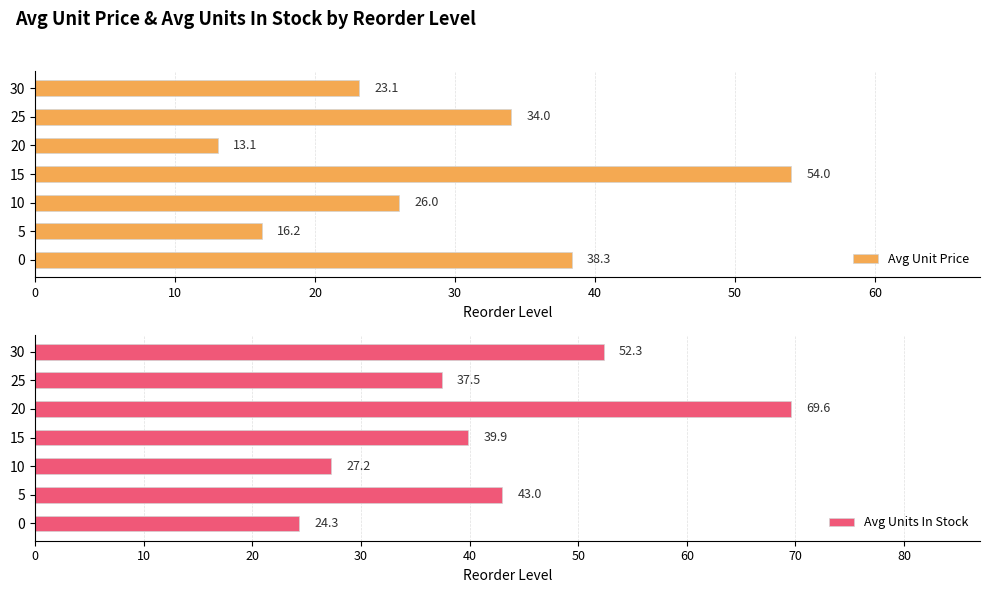

At how many categories does at least one series exceed 32?

6